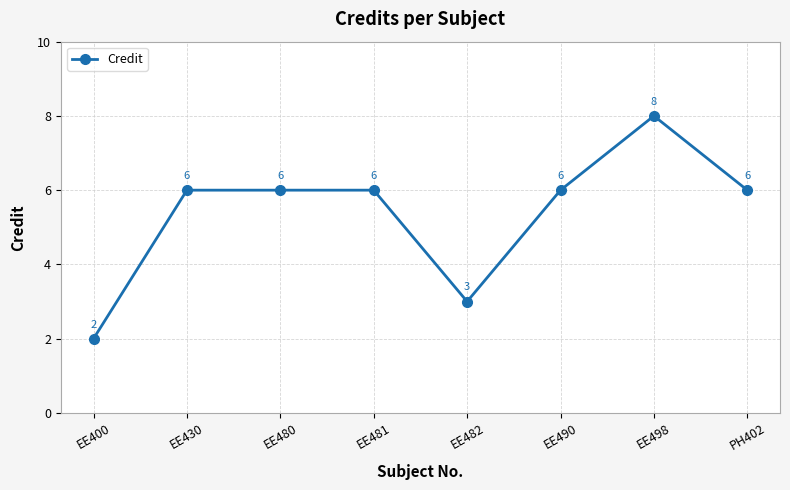

What is the difference between the second highest and minimum values?

4